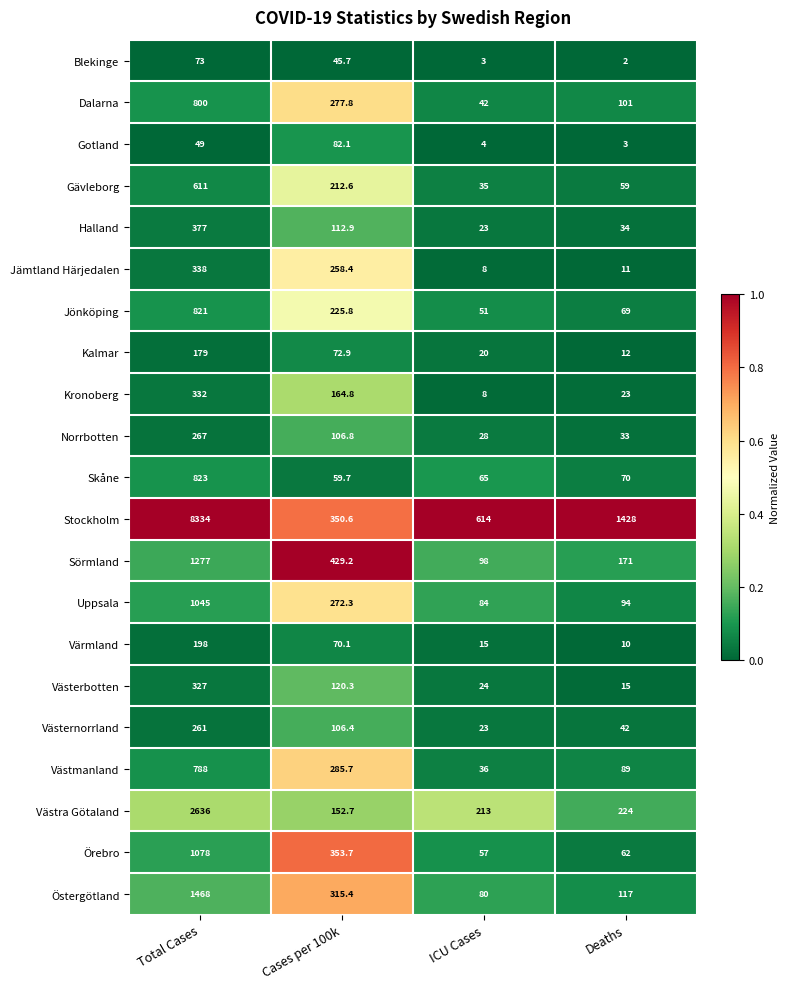

At which label does Västmanland first exceed 285?

Total Cases